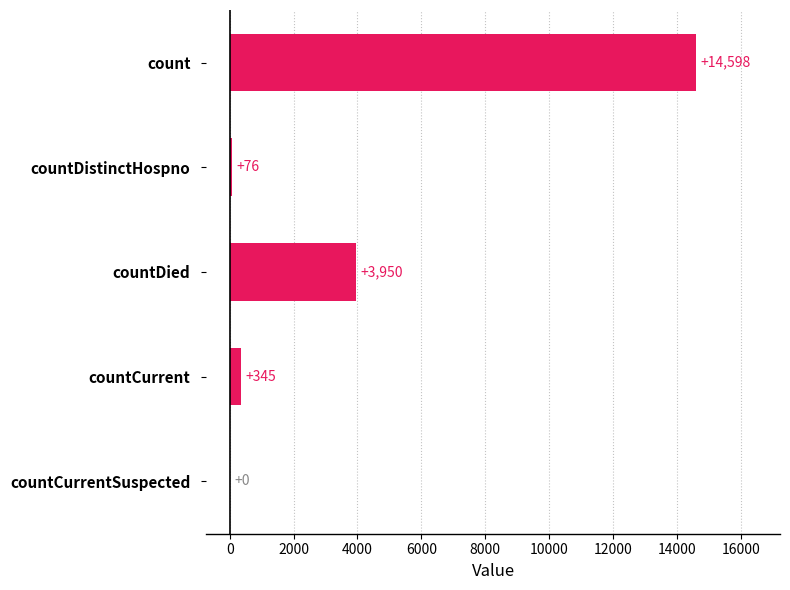

Which category has the highest value across all series?

count